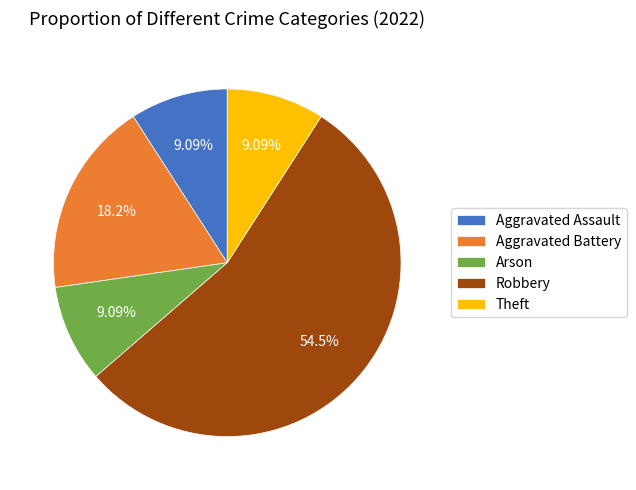

Approximately how many times larger is the value at Theft compared to Aggravated Assault?

1.0